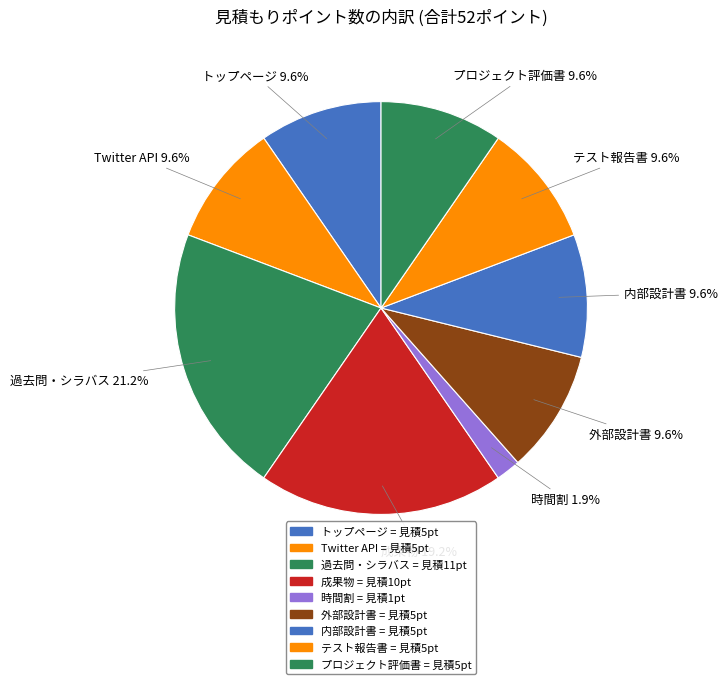

Count the number of slices in the pie.

9